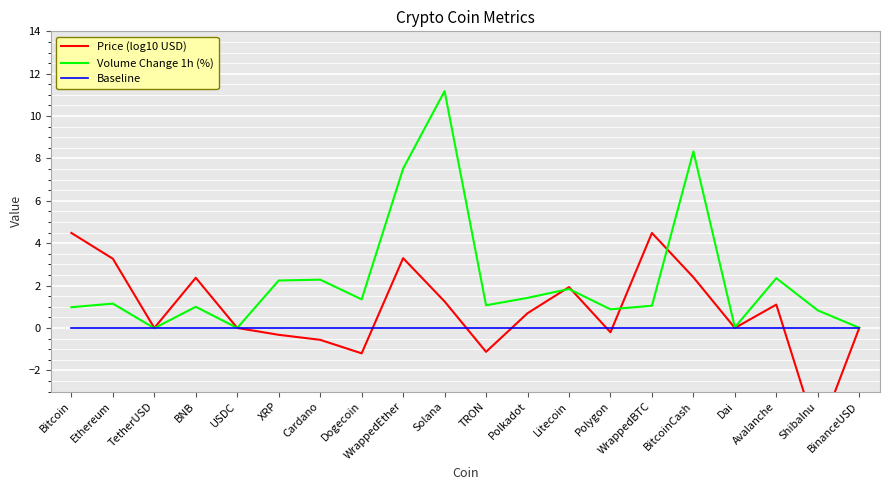

What is the smallest value displayed?

-5.1